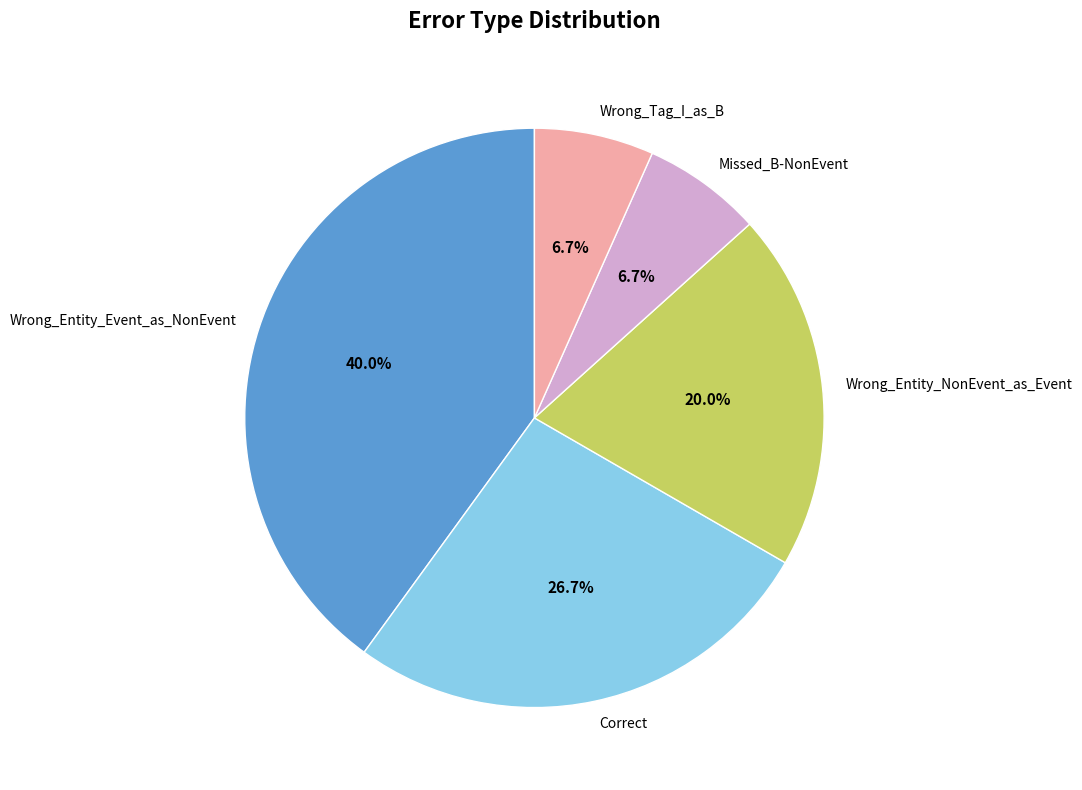

To the nearest percent, what is the difference between the largest and smallest slice percentages?

33%